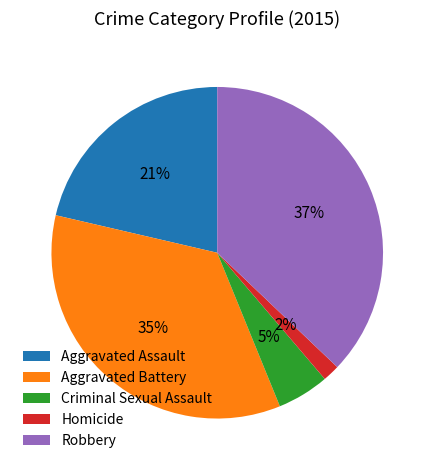

Combined, do Aggravated Battery and Criminal Sexual Assault account for over 50%?

No